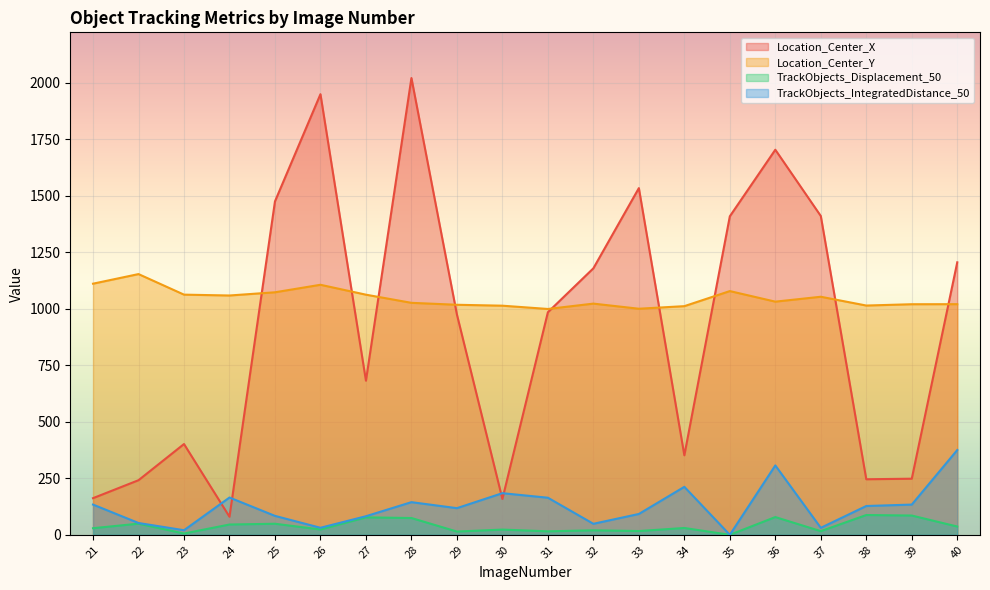

What is the difference between the maximum and second lowest values in the Location_Center_X series?

1861.6